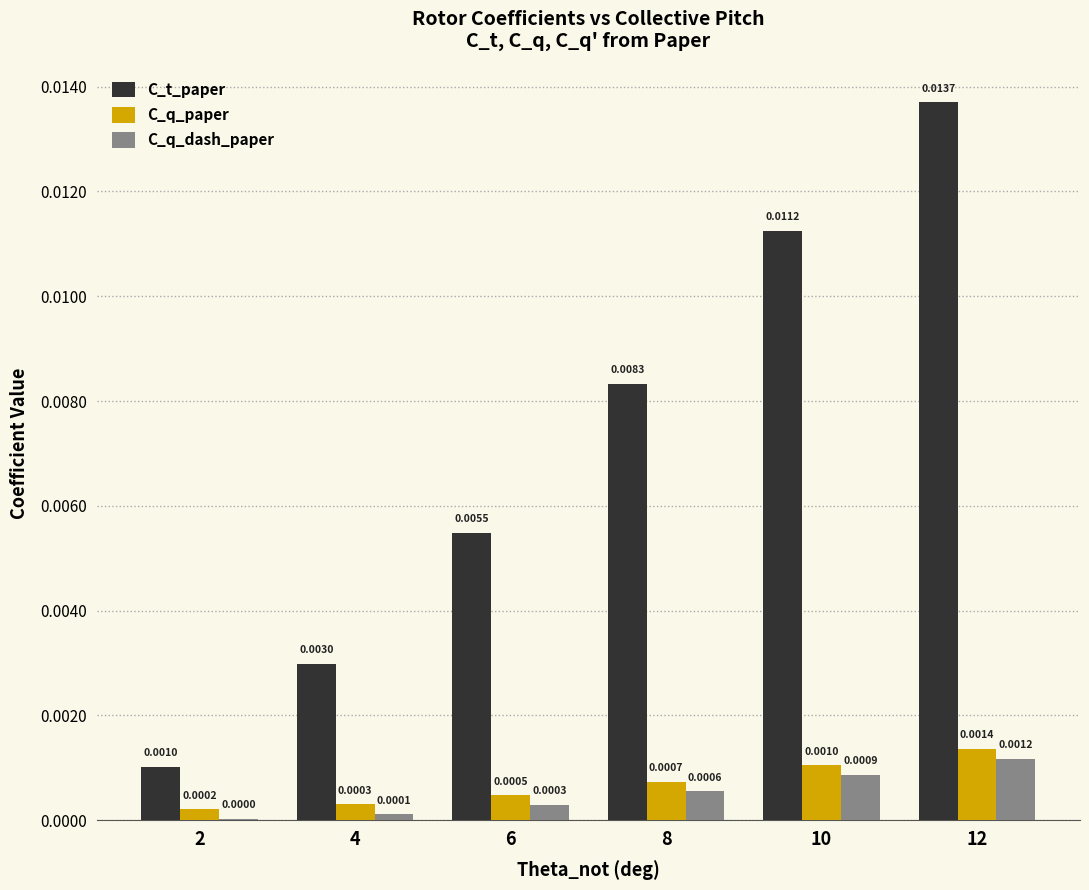

Which series has the largest total across all categories?

C_t_paper